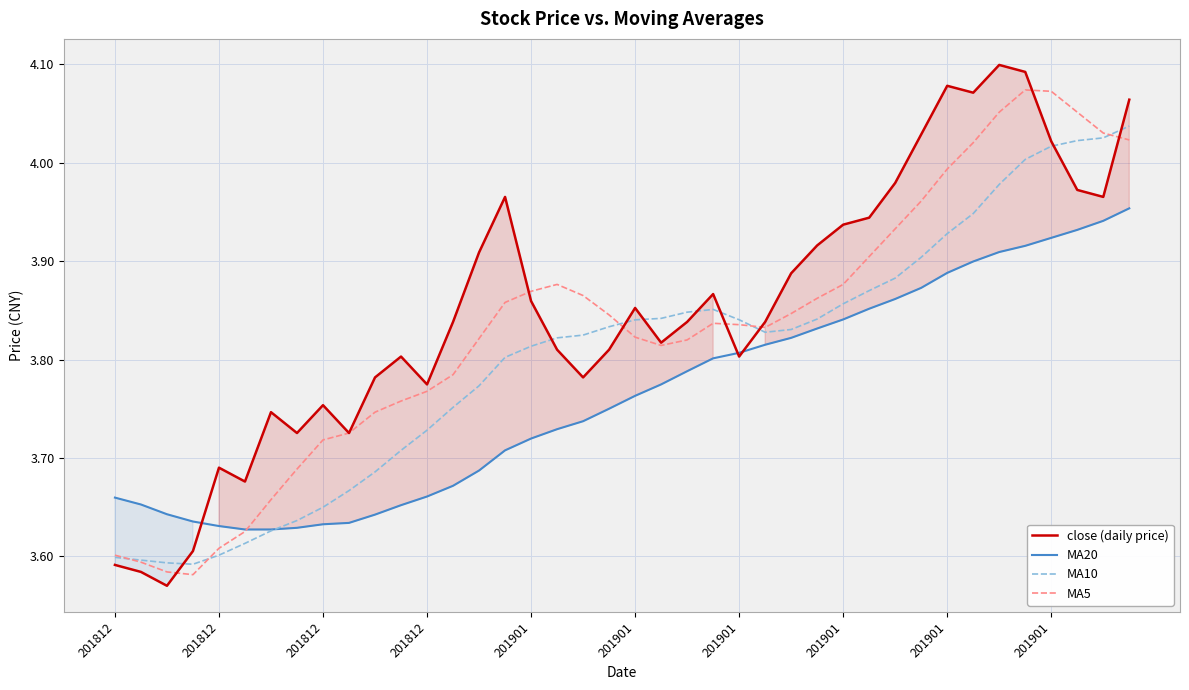

Which series ends up on top after the final intersection of MA20 and MA5?

MA5